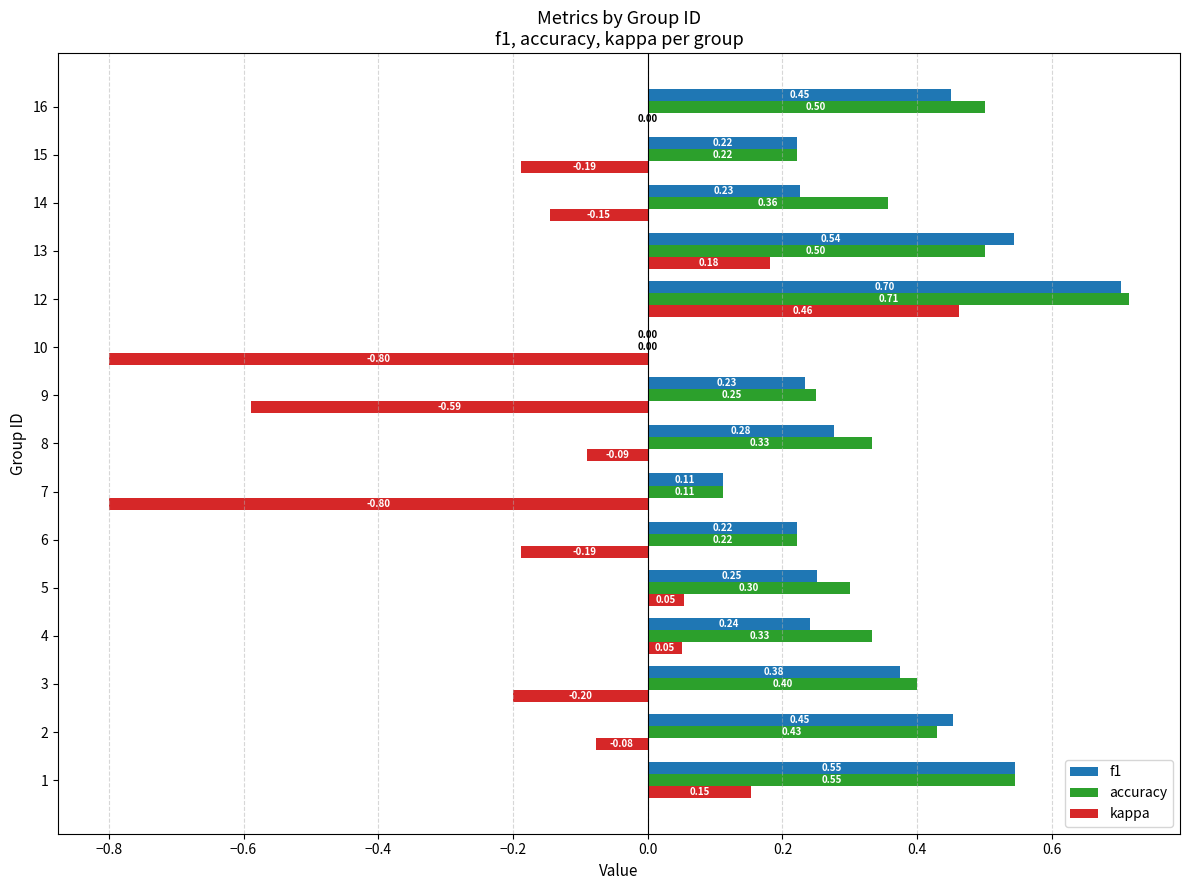

How many data points in f1 are above 0?

14